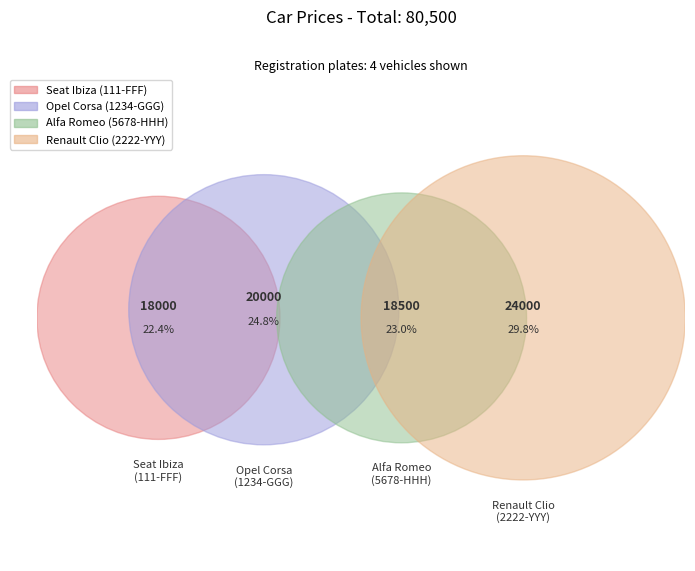

Does 5678-HHH account for over 50% of the chart?

No